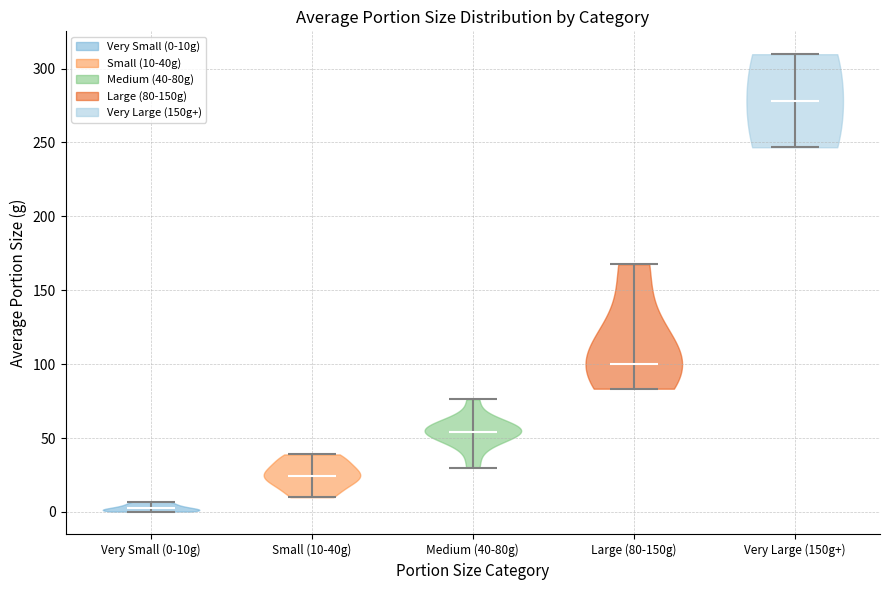

Reading left to right, read every violin against the y-axis: where its median line is, and the lowest and highest points it reaches. The values are not printed on the chart, so give them approximately, as read against the axis.

Very Small (0-10g): median line 0, lowest point 0, highest point 5
Small (10-40g): median line 25, lowest point 10, highest point 40
Medium (40-80g): median line 55, lowest point 30, highest point 75
Large (80-150g): median line 100, lowest point 85, highest point 170
Very Large (150g+): median line 280, lowest point 245, highest point 310